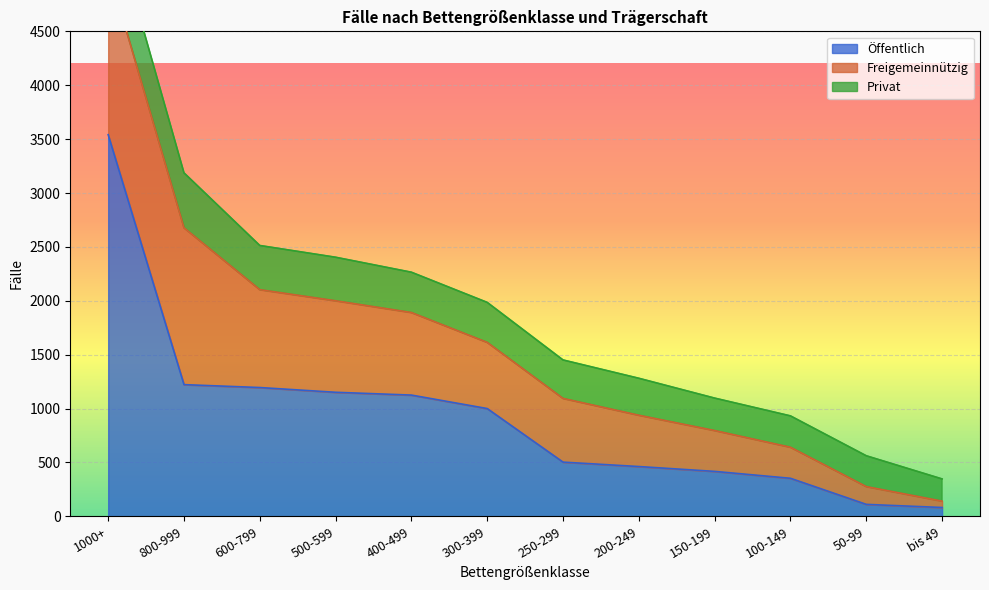

What is the difference between the Öffentlich values at 500-599 and 800-999?

71